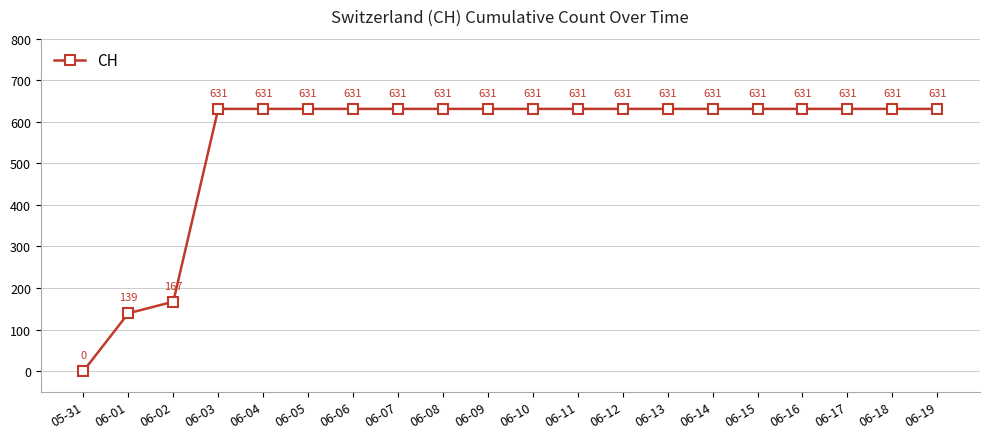

Does the chart have visible grid lines?

Yes